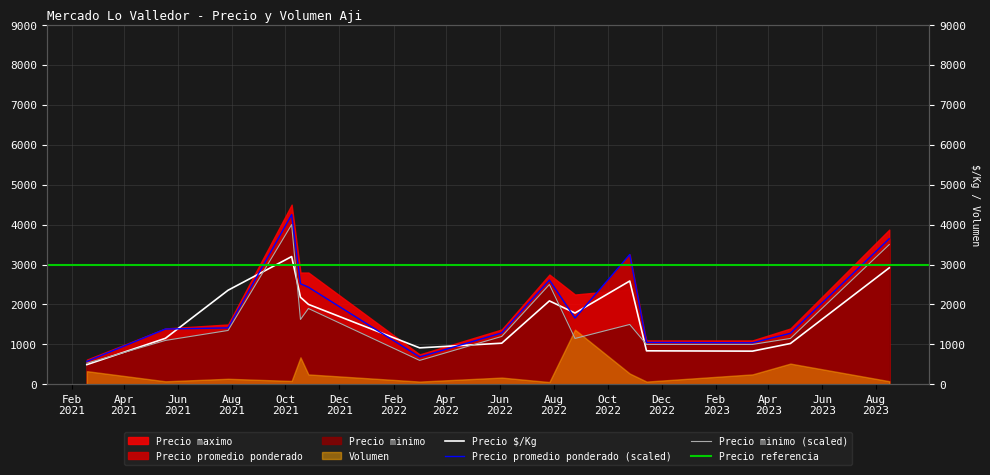

What position from the left is 2021-10-08?

4